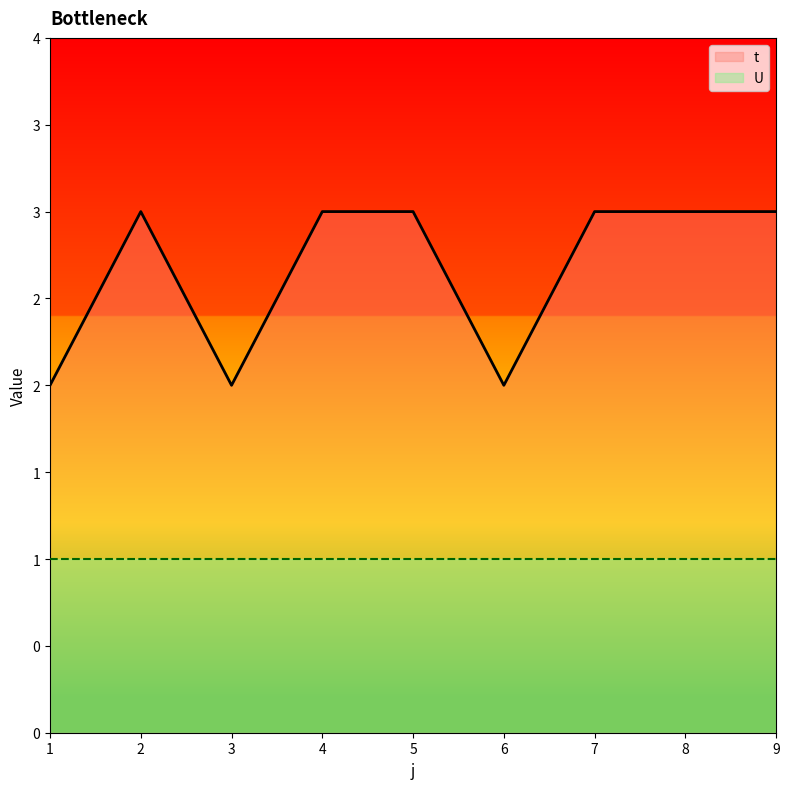

What is the value of the 2nd point from the left?

3